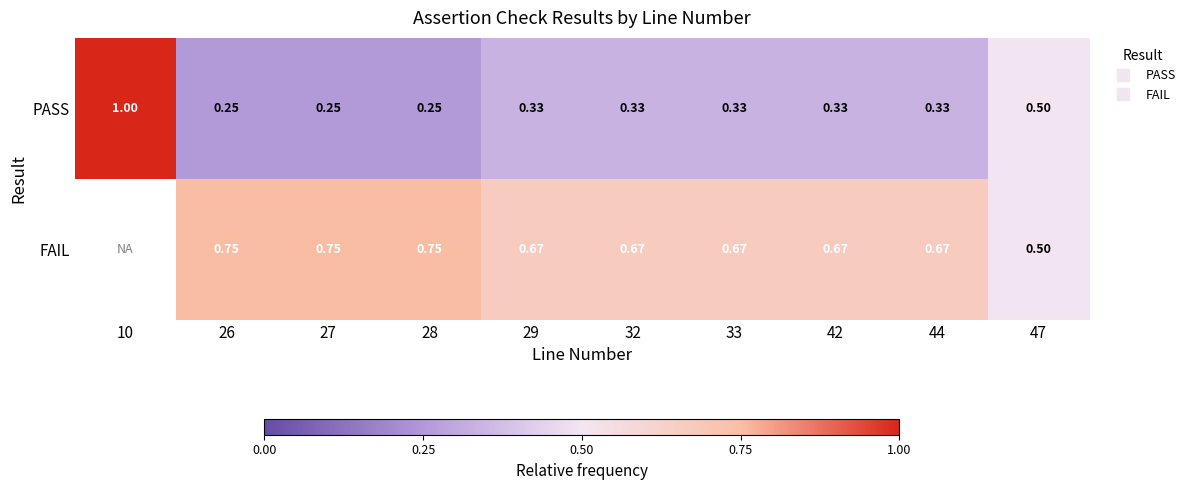

What is the sum of the PASS values at 28 and 33?

0.6